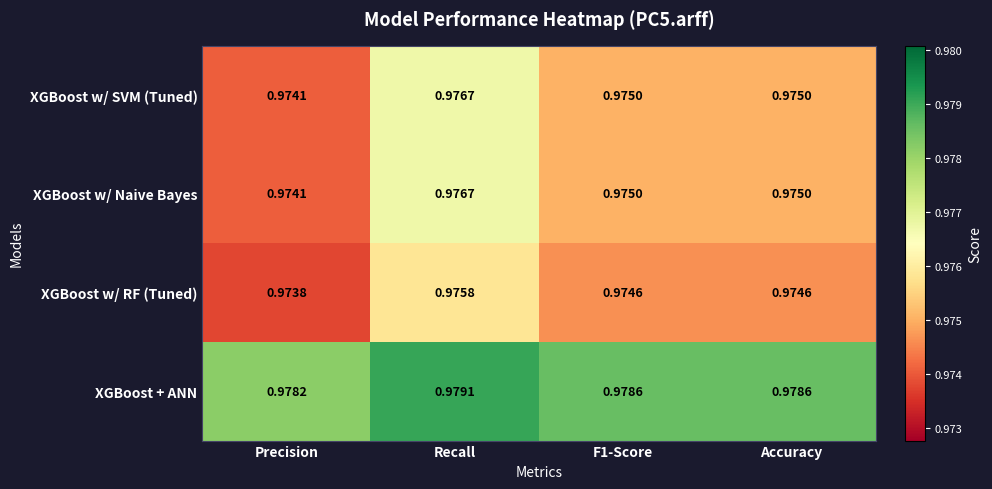

At which label is XGBoost + ANN closest to 0?

Precision